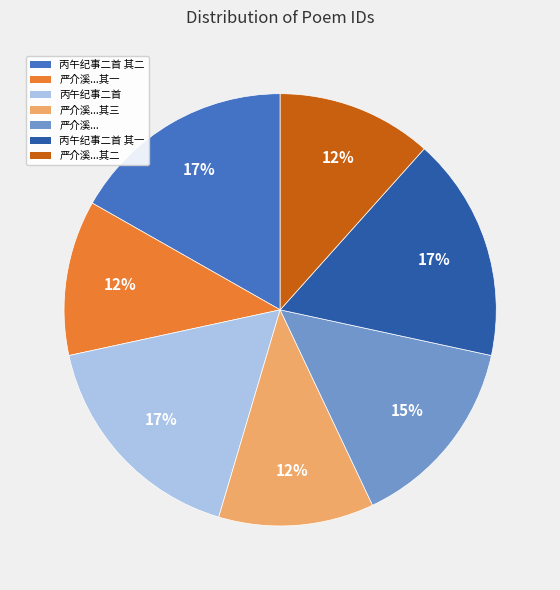

To the nearest percent, what is the difference between the largest and smallest slice percentages?

5%